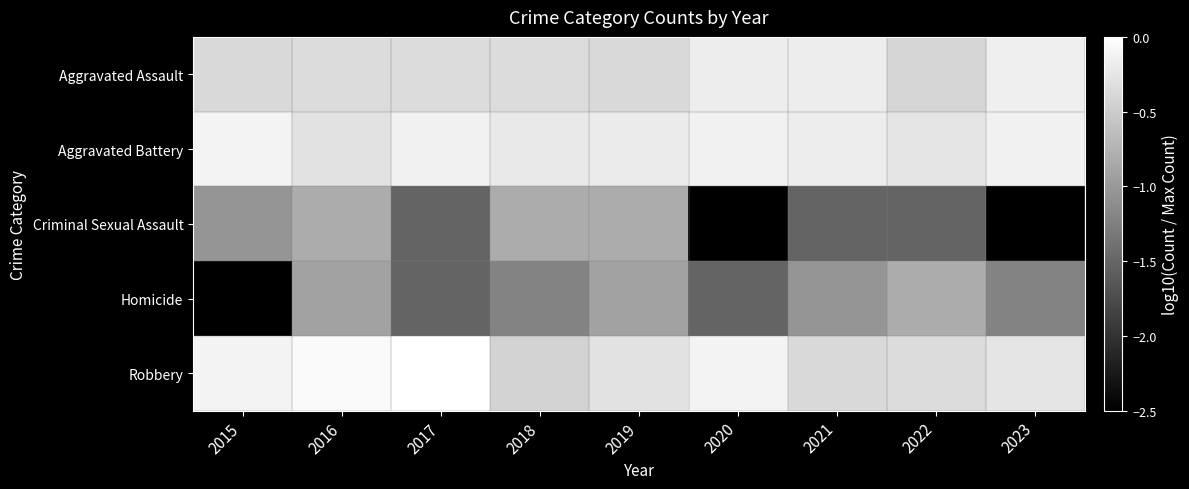

What is the sum of the Aggravated Battery values at 2017 and 2023?

-0.3